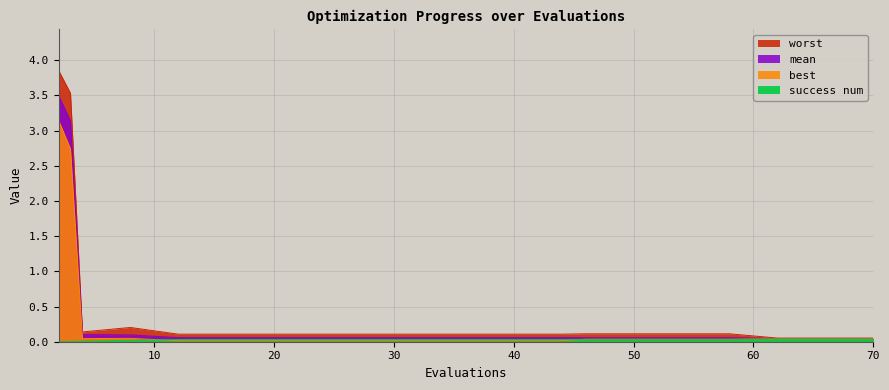

Is the value of best at 3 greater than the value of worst at 66?

Yes